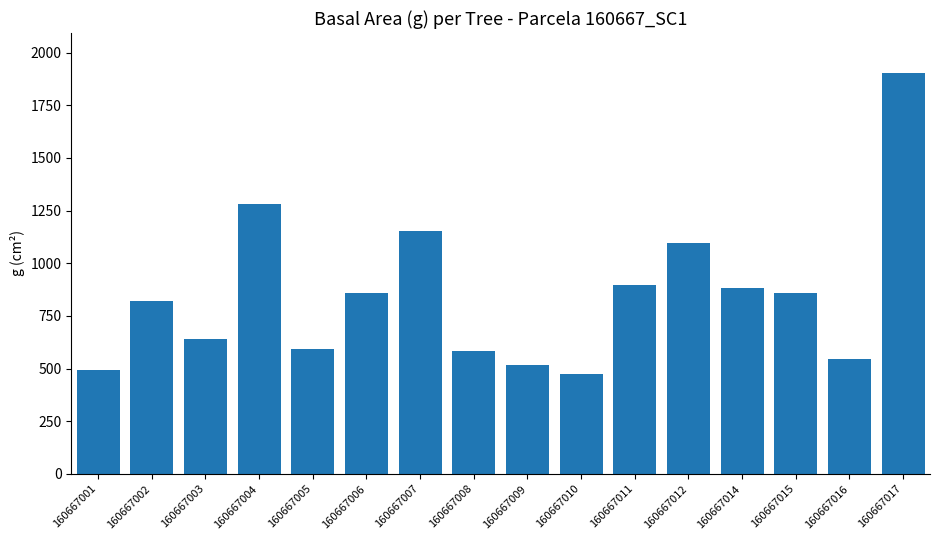

What is the value of the 12th bar from the left?

1098.5